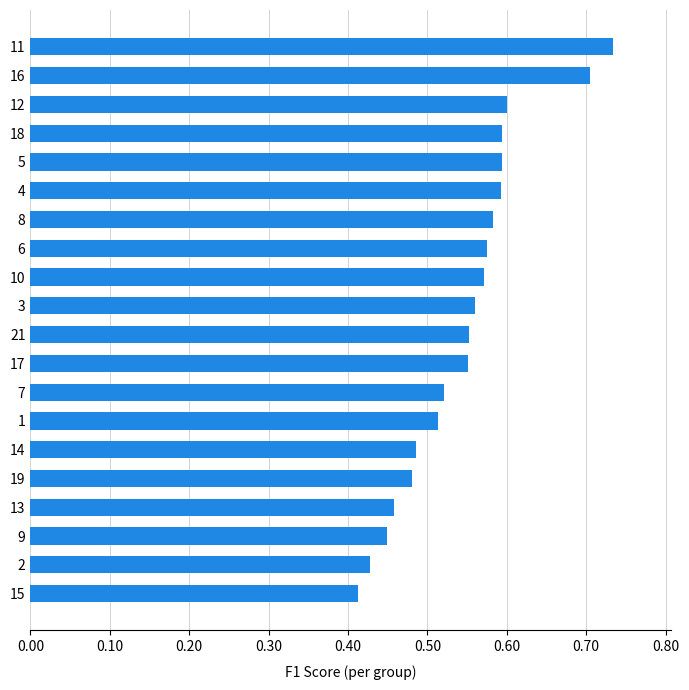

Which label corresponds to the largest value in the chart?

11